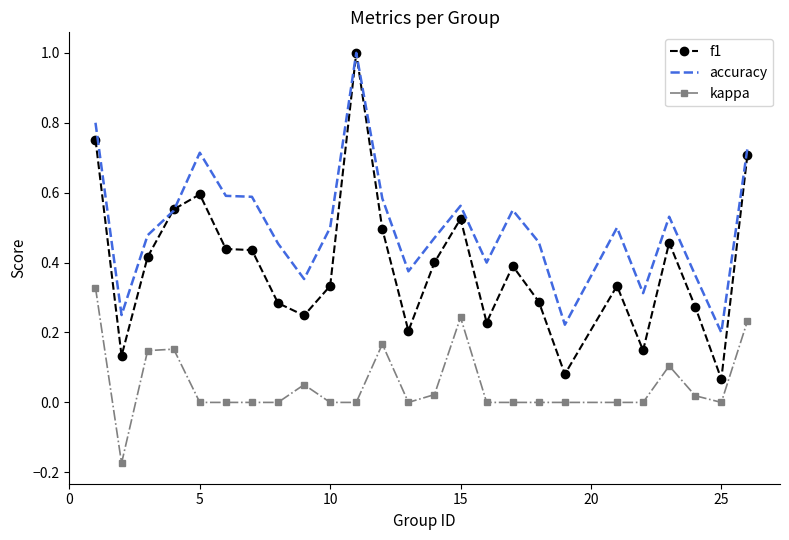

What is the greatest value displayed?

1.0